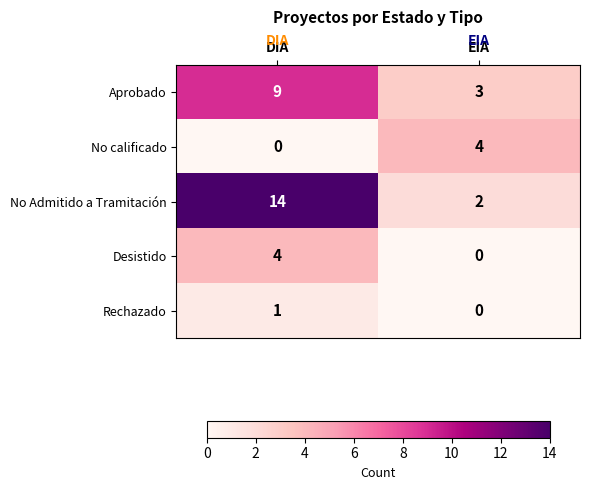

Between DIA and EIA, which series saw the biggest shift?

No Admitido a Tramitación